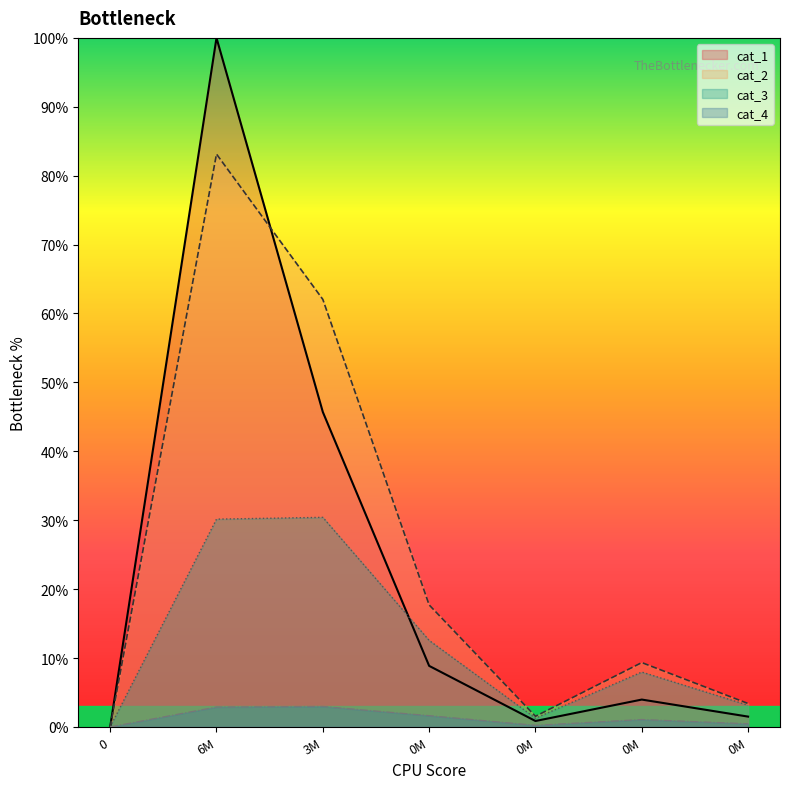

Reading right to left, extract all data points from this chart.

cat_1: 1.5	4.0	0.9	8.9	45.7	100.0	0.0
cat_2: 3.4	9.3	1.5	17.7	62.0	83.1	0.0
cat_3: 3.1	8.0	1.3	12.6	30.4	30.2	0.0
cat_4: 0.5	1.1	0.2	1.6	3.0	2.9	0.0